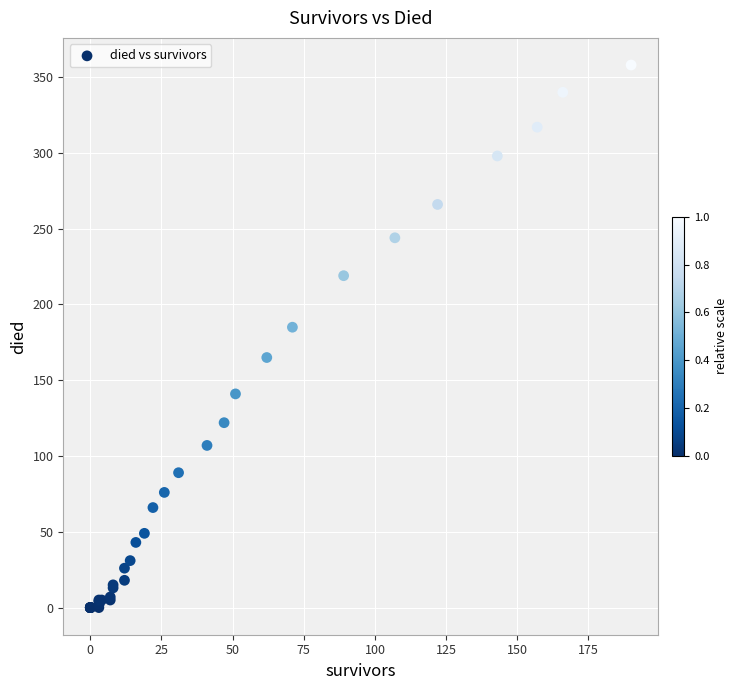

What Y value in the scatter plot is closest to 179?

185